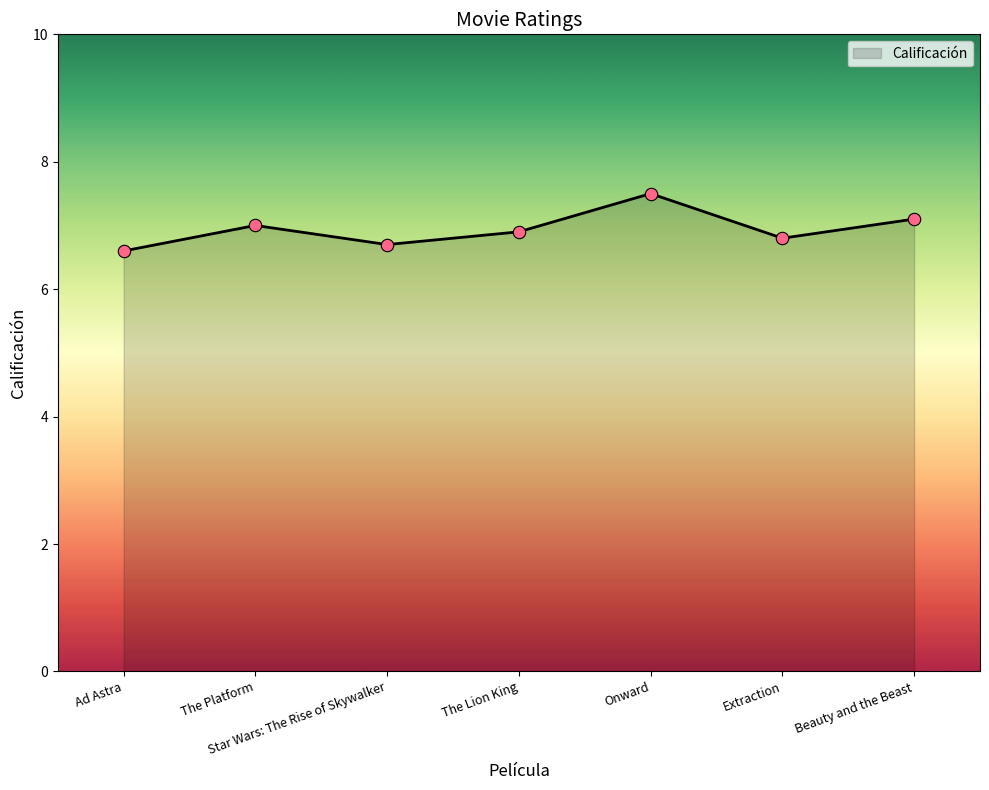

Which has a higher value, Ad Astra or Star Wars: The Rise of Skywalker?

Star Wars: The Rise of Skywalker